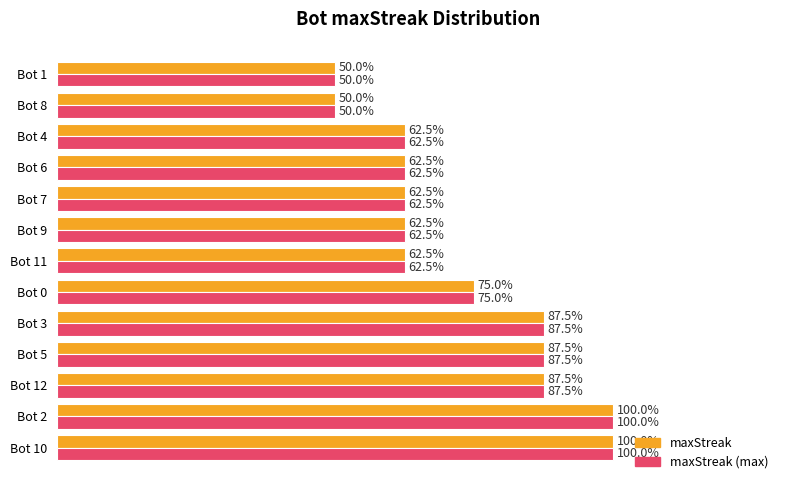

What are all the series names shown in the legend?

maxStreak, maxStreak (max)